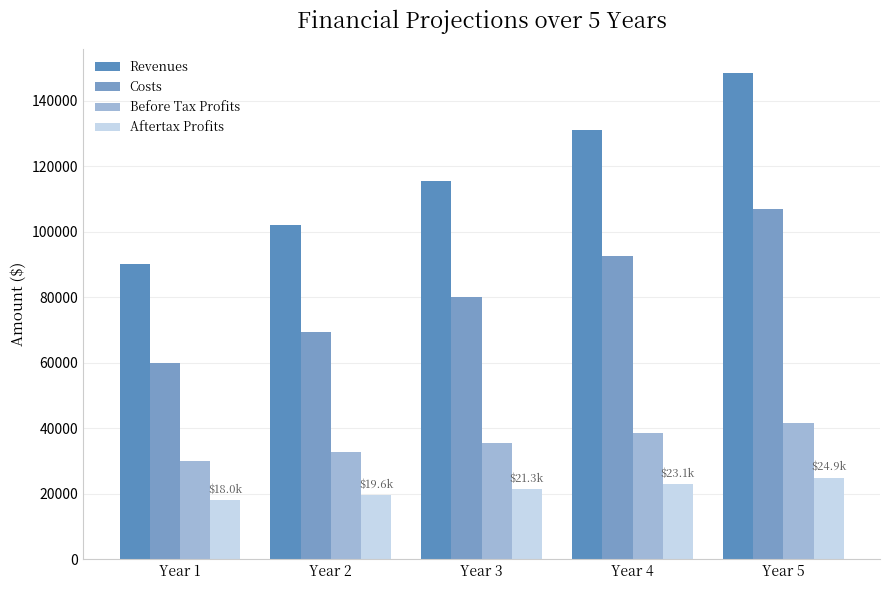

Is it true that Before Tax Profits equals 39860.2 at Year 1?

False